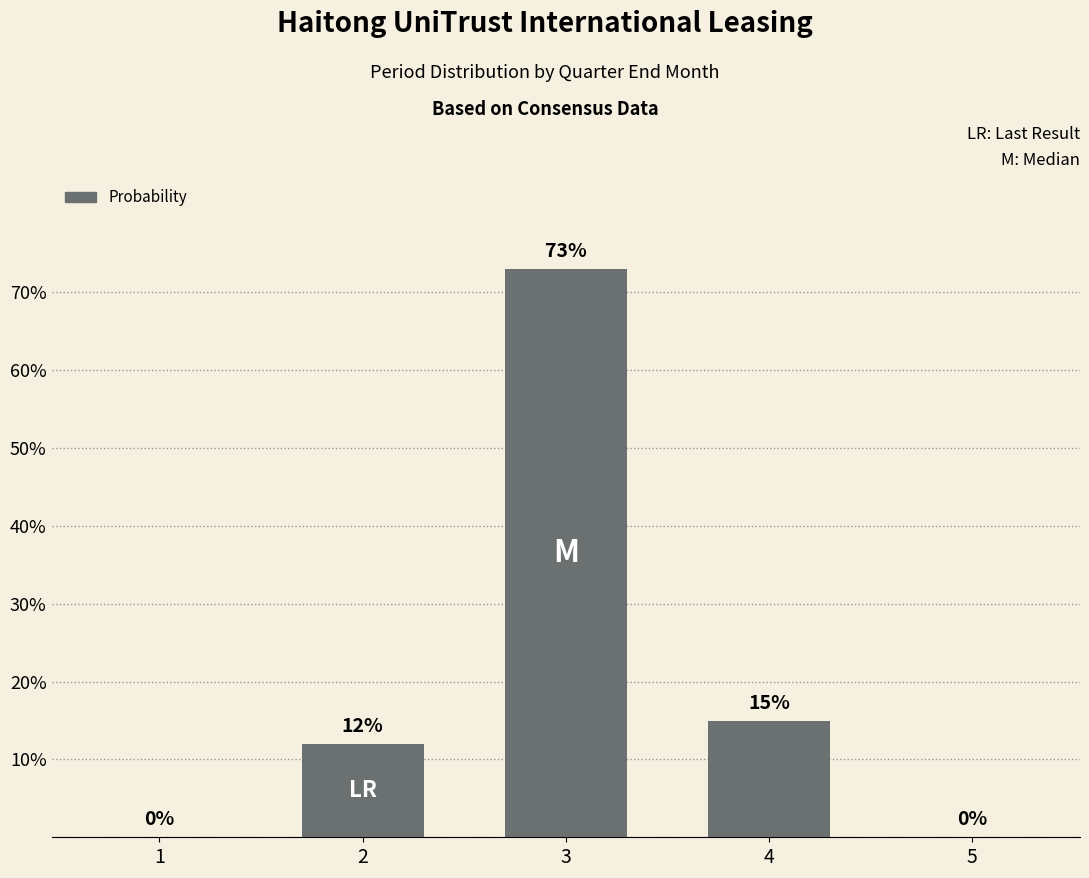

Does the chart contain stacked bars?

No